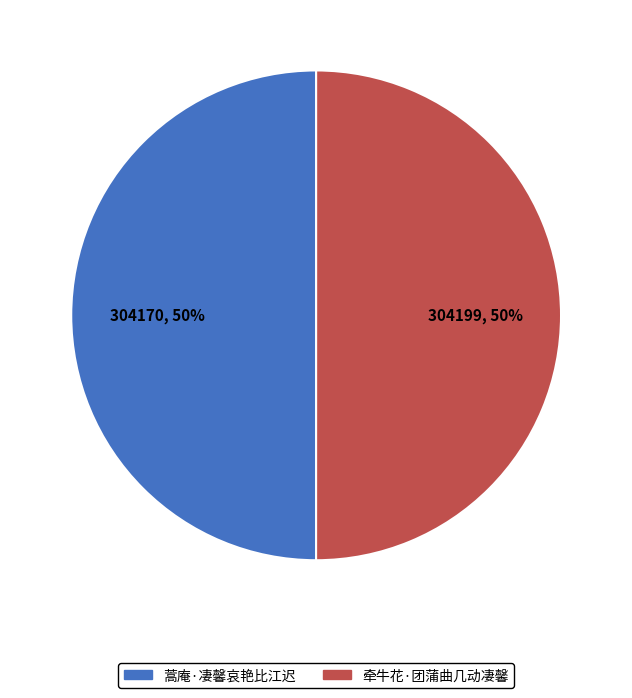

Approximately how many times larger is the value at 蒿庵·凄馨哀艳比江迟 compared to 牵牛花·团蒲曲几动凄馨?

1.0